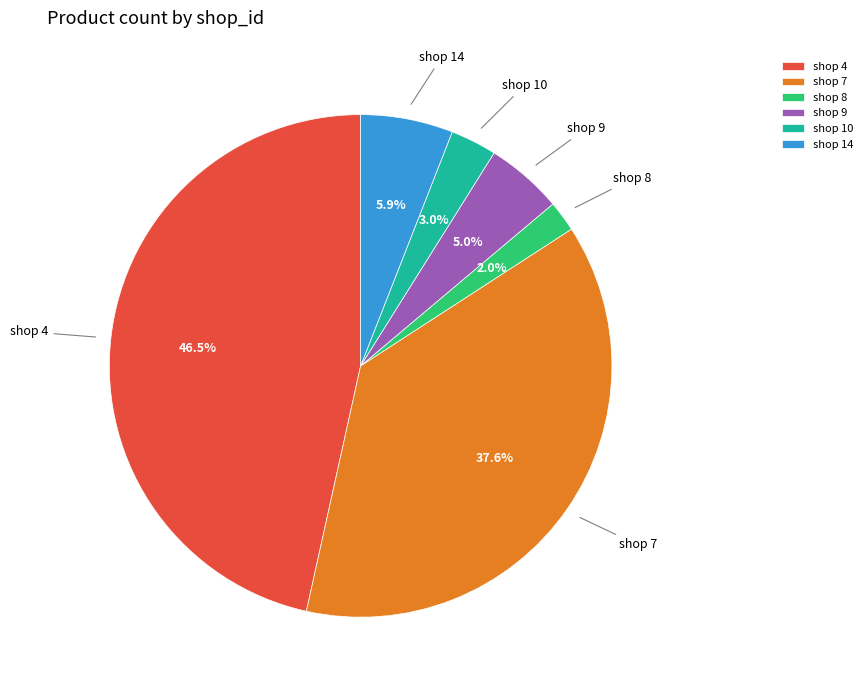

Count the number of slices in the pie.

6